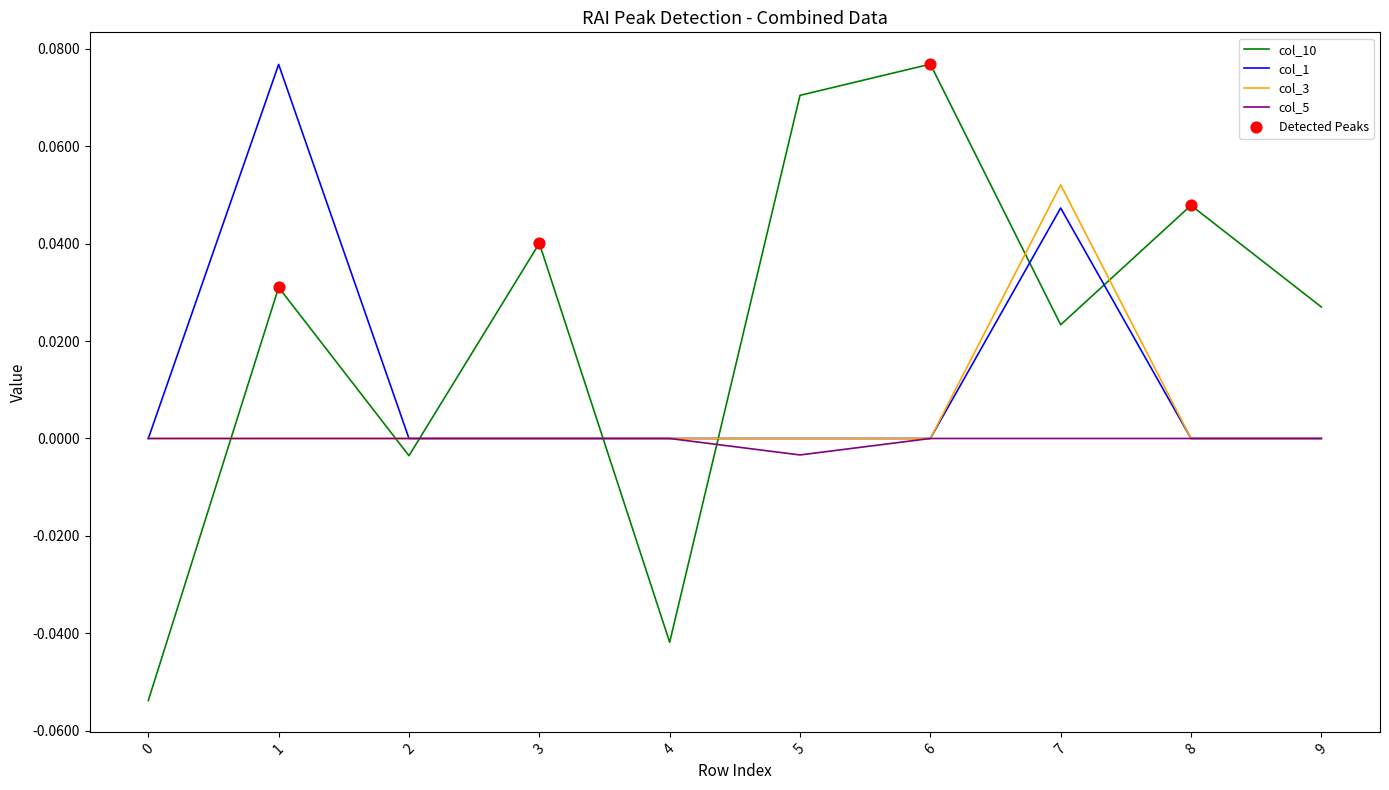

Which series has the largest total across all categories?

col_10